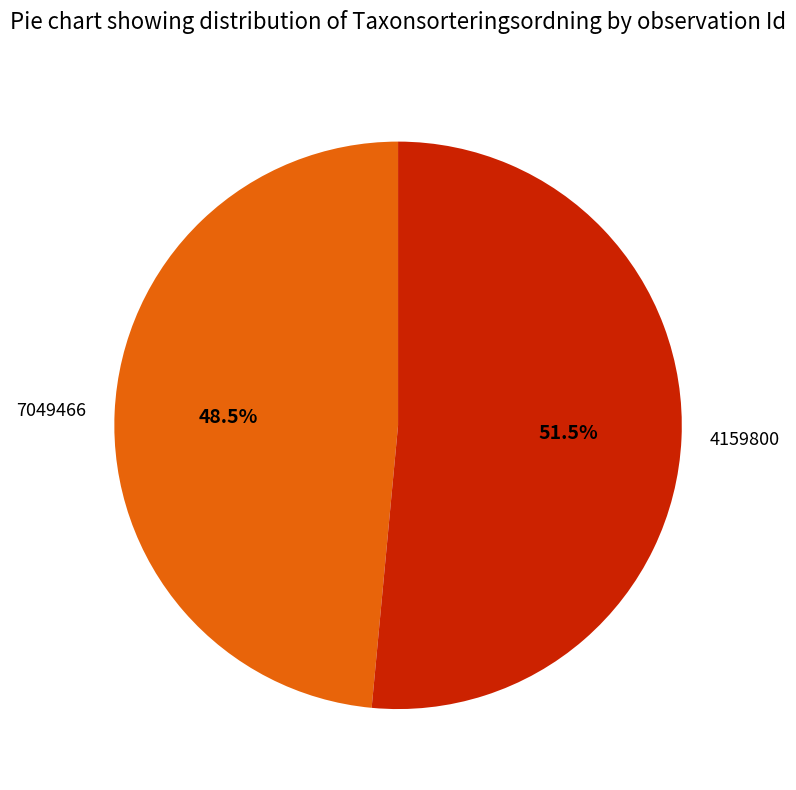

What is the majority slice?

4159800